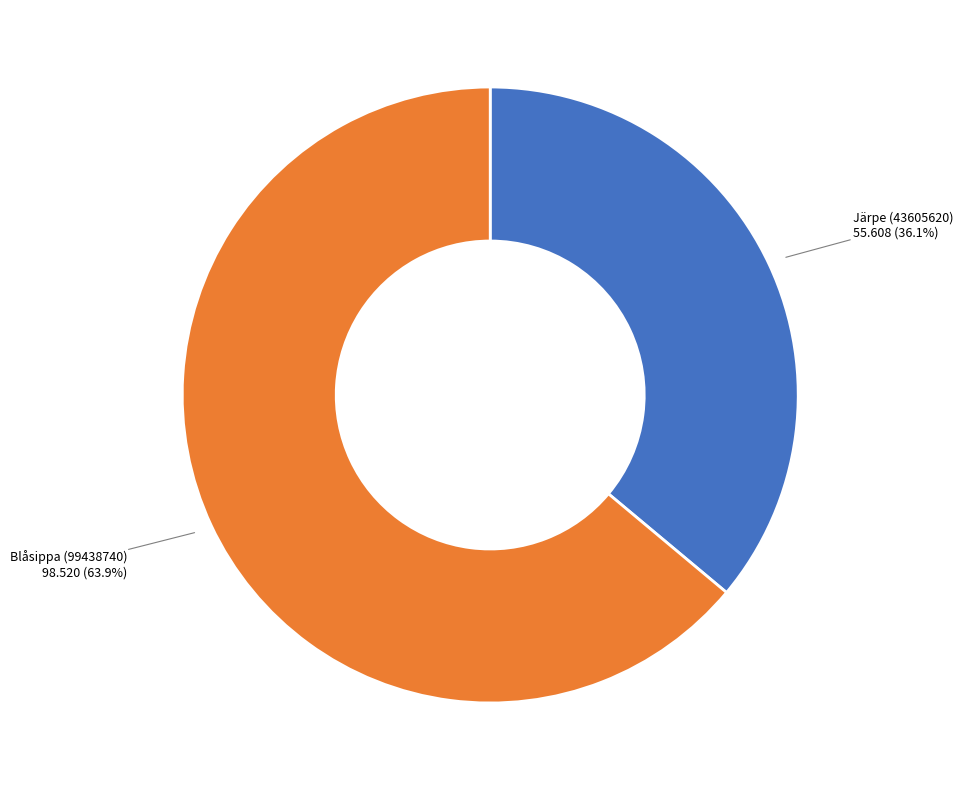

Does any single category account for the majority?

Yes